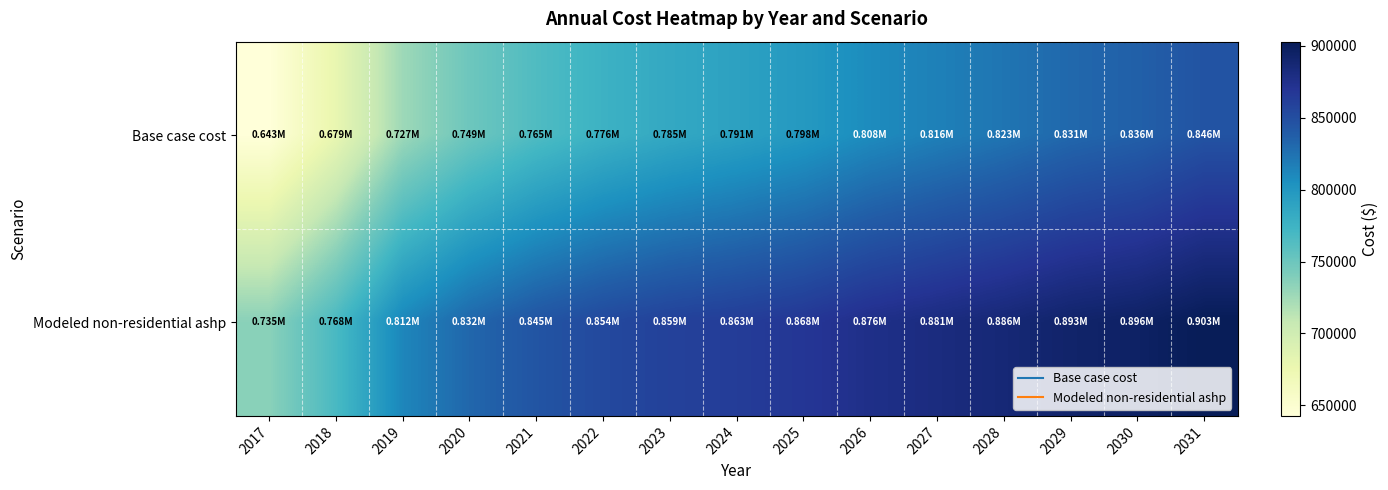

Which has a higher value, 2021 or 2031?

2031